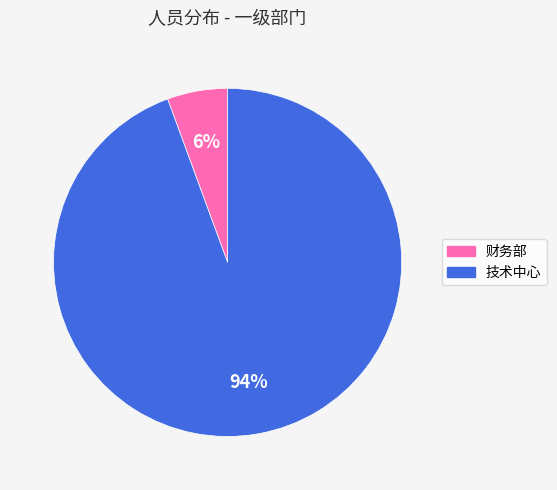

Is the sum of 技术中心 and 财务部 greater than half?

Yes